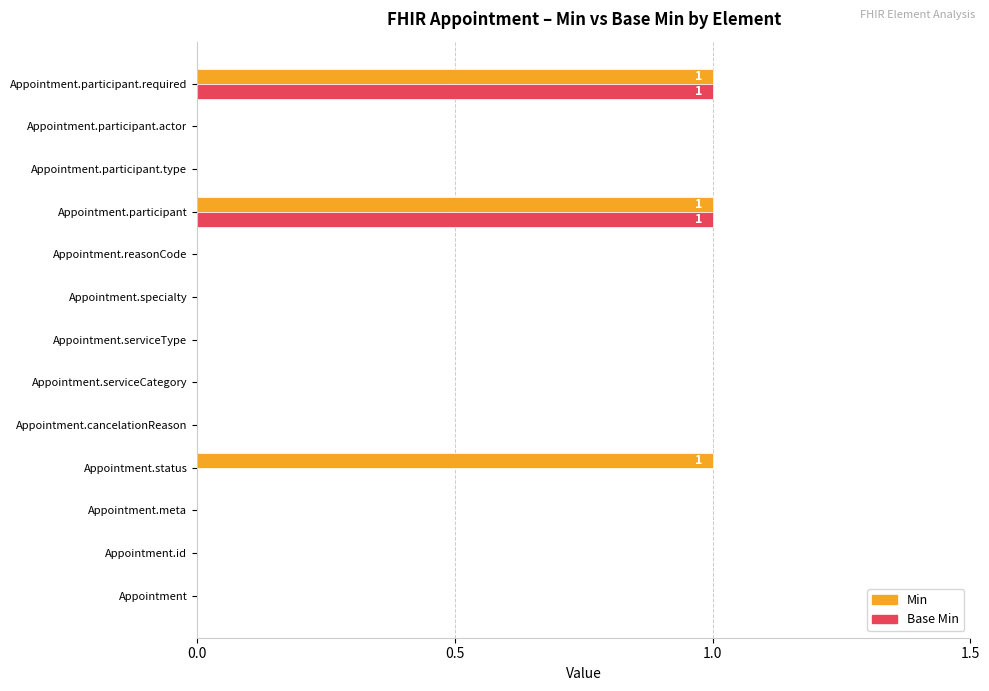

Which series has the largest total across all categories?

Min